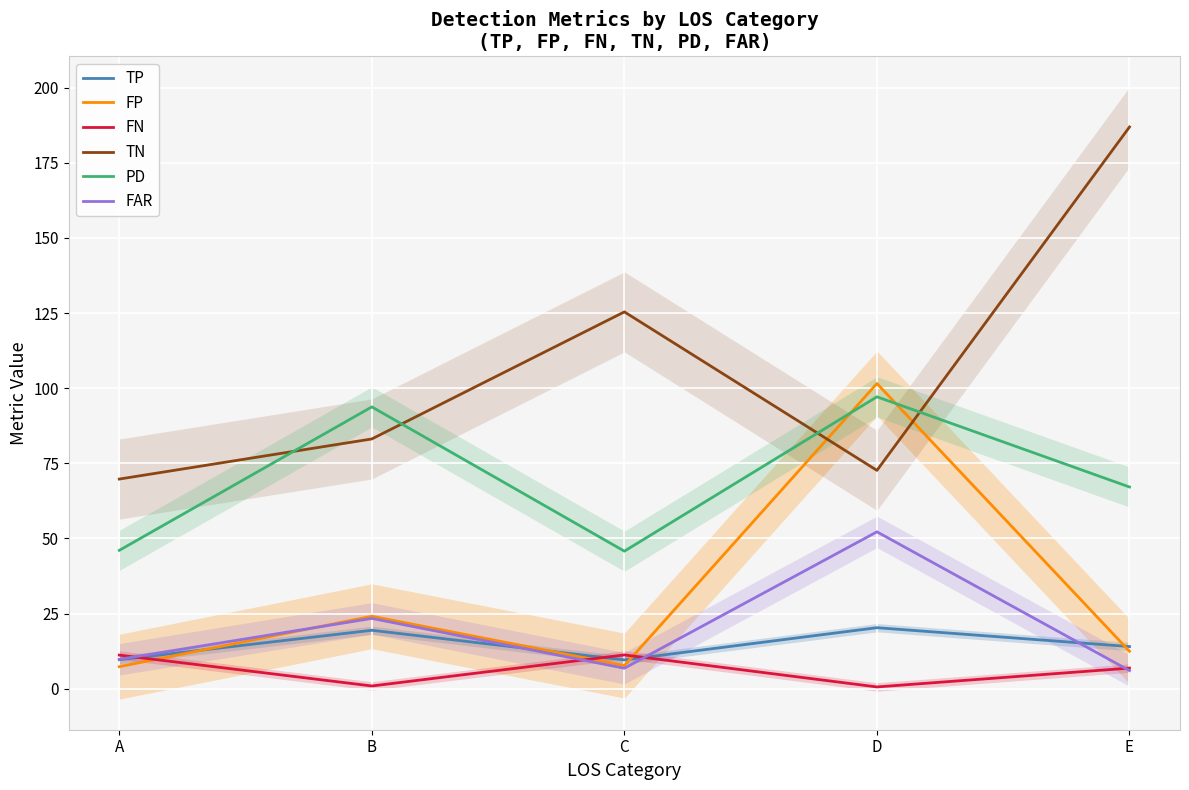

How many lines are shown in the chart?

6